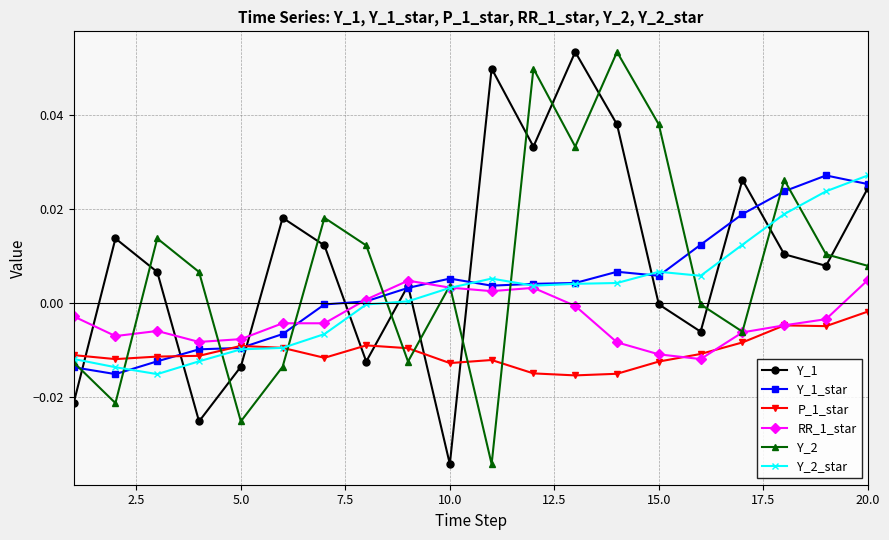

True or false: Y_2_star and P_1_star intersect in this chart.

True